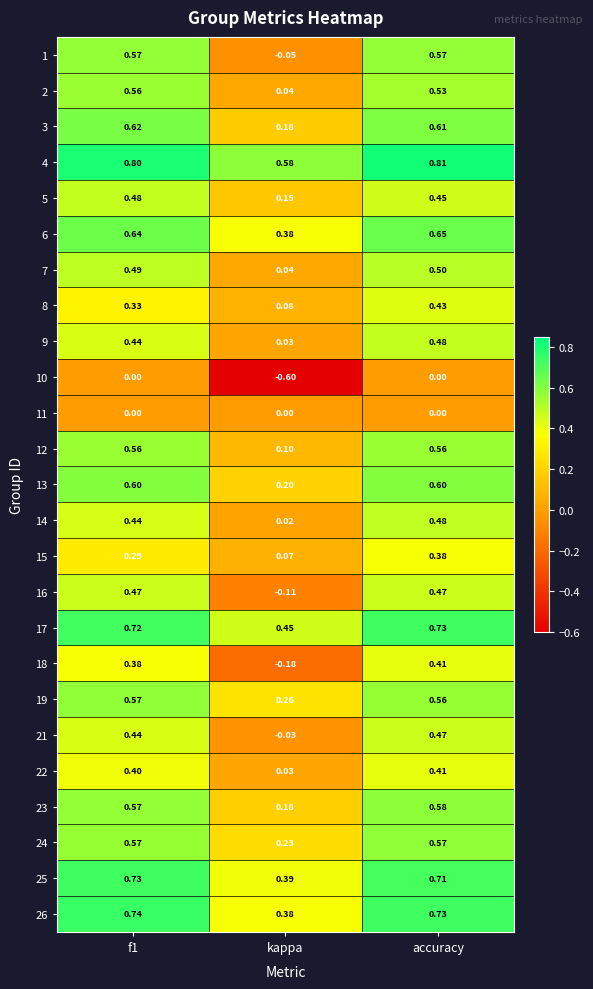

At which label is 2 closest to 0?

kappa